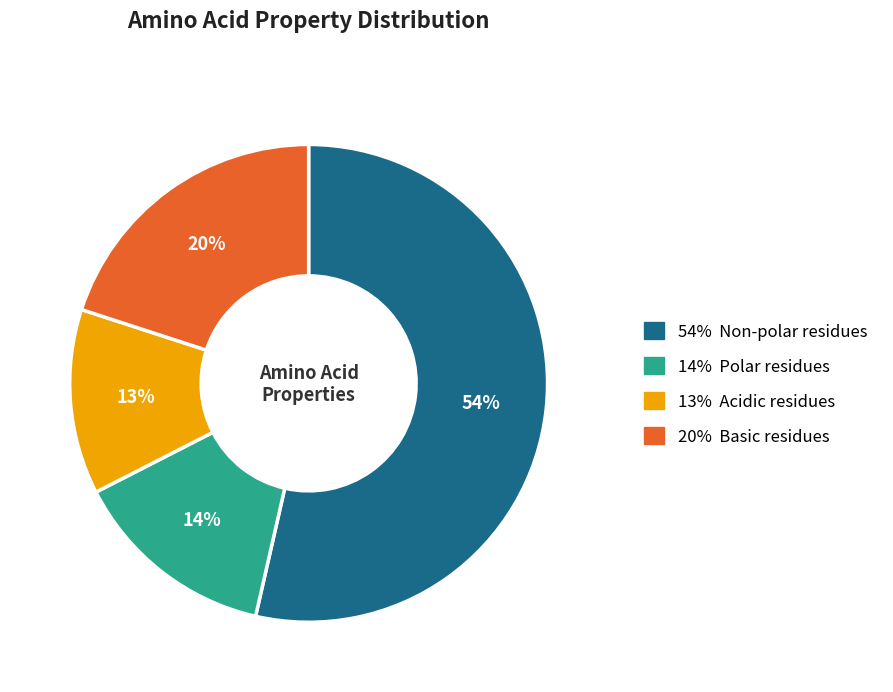

Does any single category account for the majority?

Yes